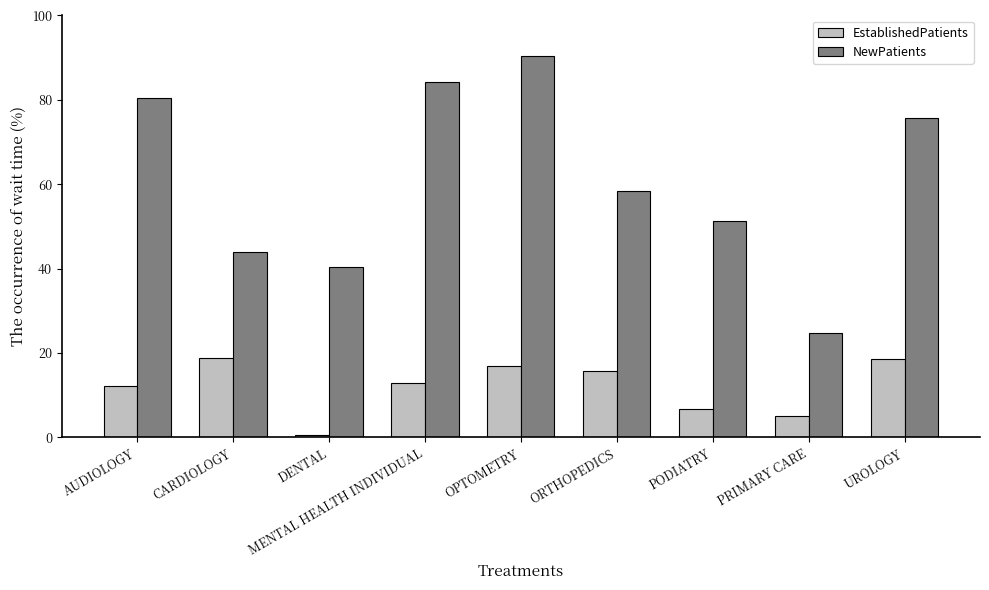

The NewPatients series shows 115.0 at MENTAL HEALTH INDIVIDUAL. True or false?

False